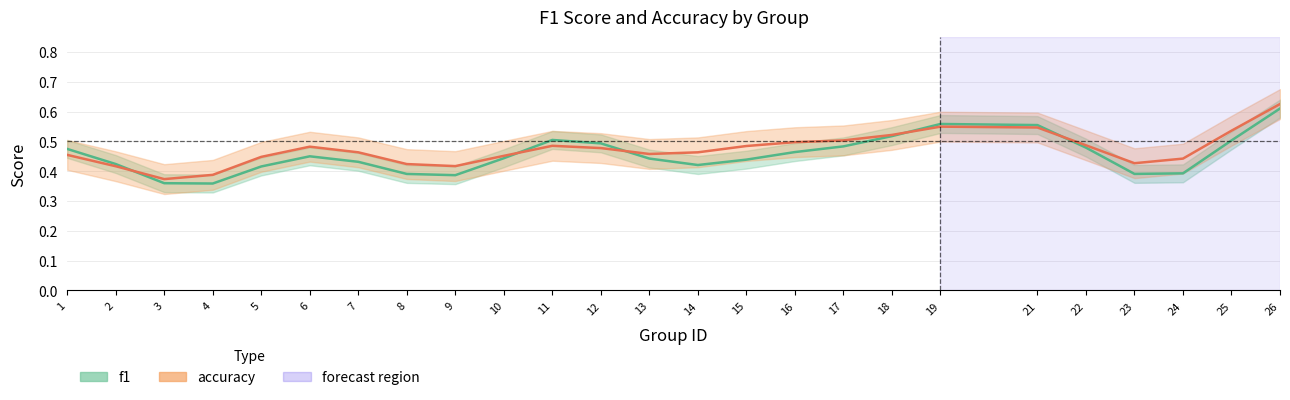

What are all the series names shown in the legend?

f1, accuracy